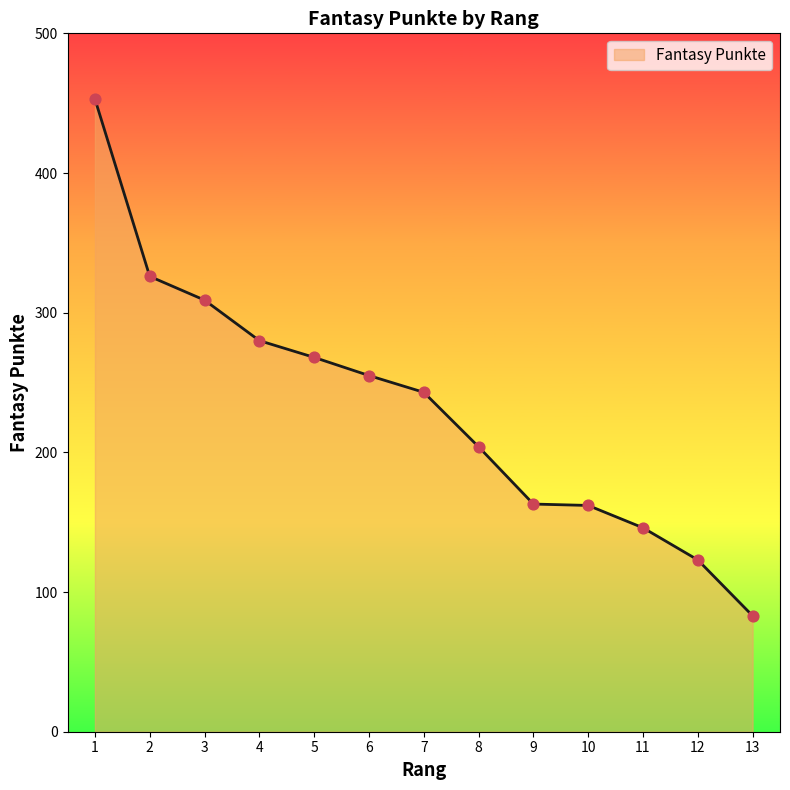

What is the ratio of the value at 10 to the value at 12?

1.3